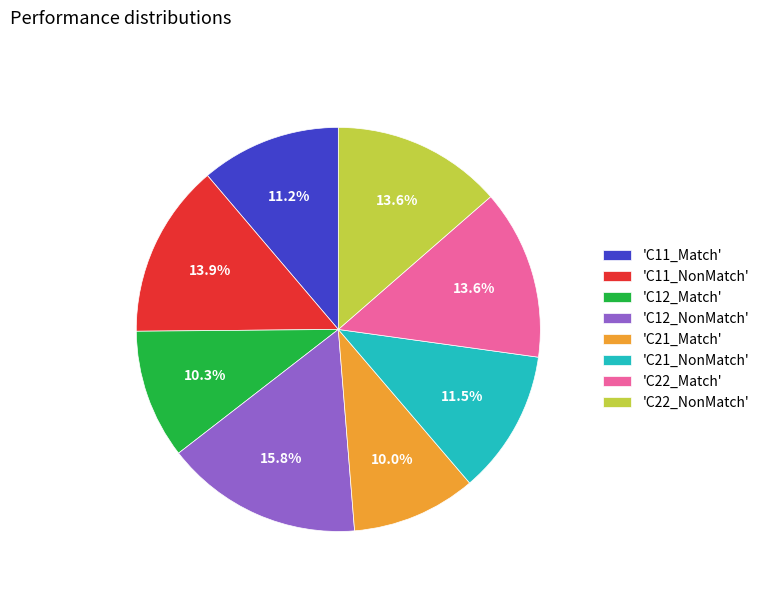

Is the sum of 'C22_NonMatch' and 'C12_NonMatch' greater than half?

No